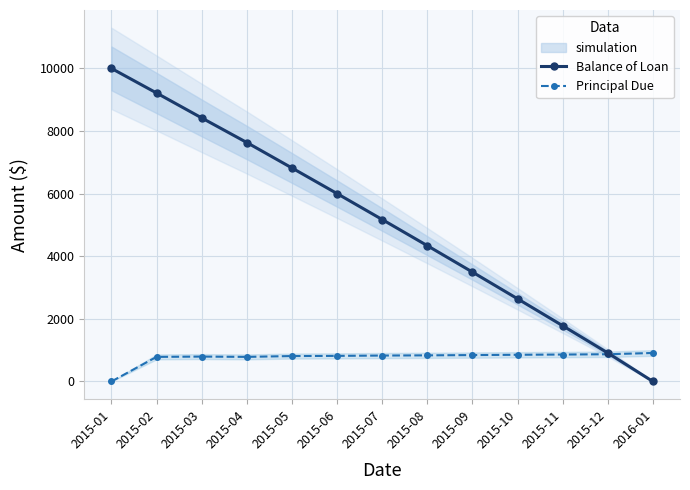

Which category has the lowest value in the Principal Due series?

2015-01